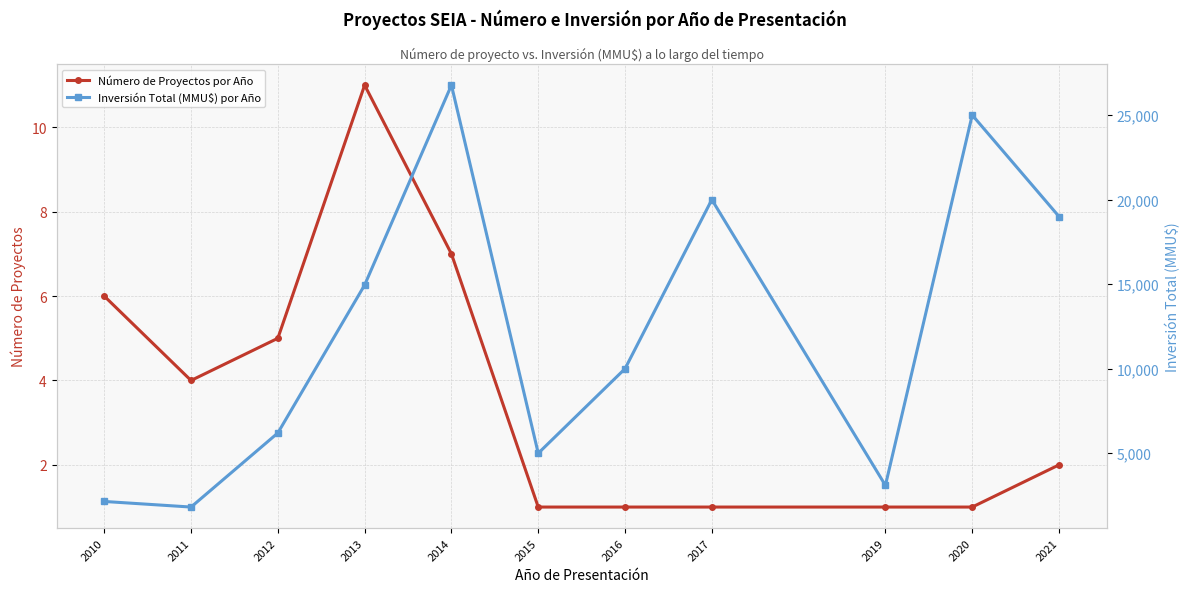

What is the spread (max minus min) of values at 2017?

19999